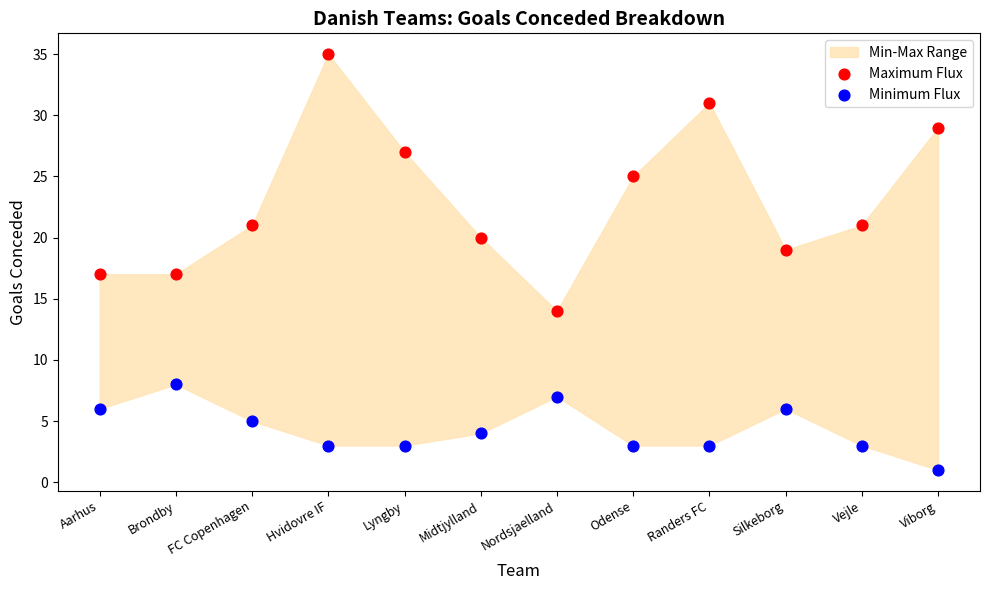

In the Maximum Flux series, what Y value is closest to 24?

25